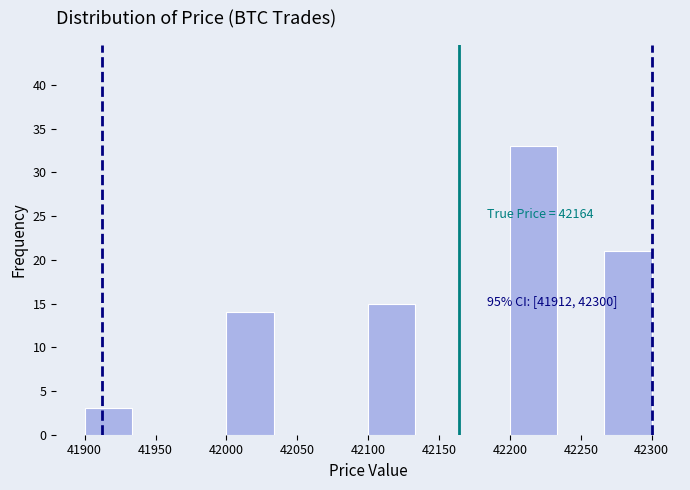

Over which range of the x-axis is the bar tallest?

42200 to 42235